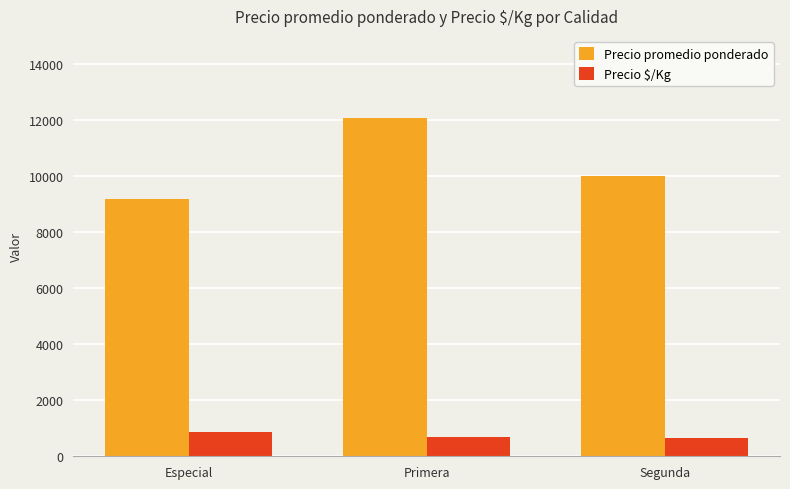

What is the difference between the highest and lowest values at Especial?

8307